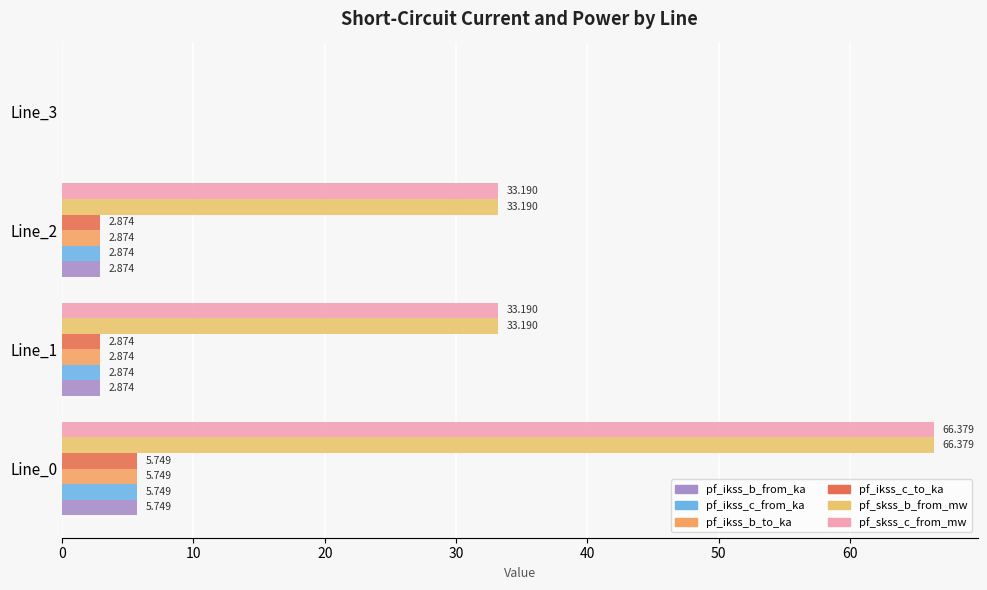

Rank the series by their maximum value, from lowest to highest.

pf_ikss_b_from_ka, pf_ikss_b_to_ka, pf_ikss_c_from_ka, pf_ikss_c_to_ka, pf_skss_b_from_mw, pf_skss_c_from_mw